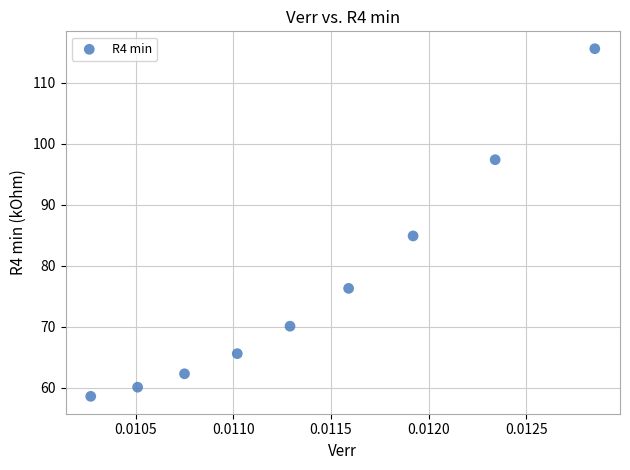

What Y value in the scatter plot is closest to 87?

84.9